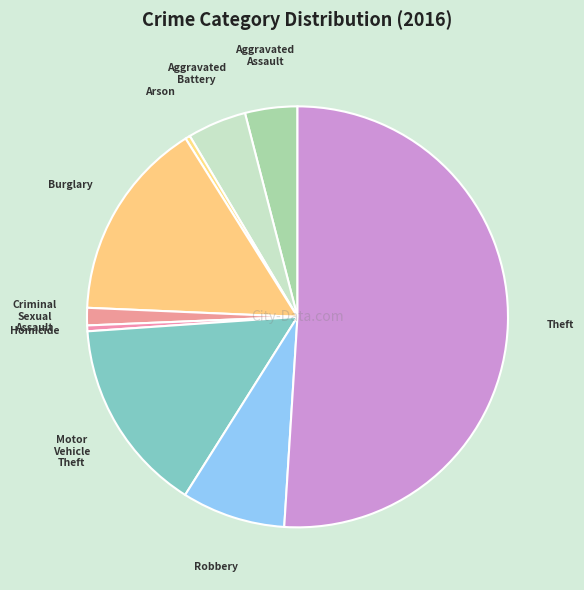

Does Homicide account for over 50% of the chart?

No